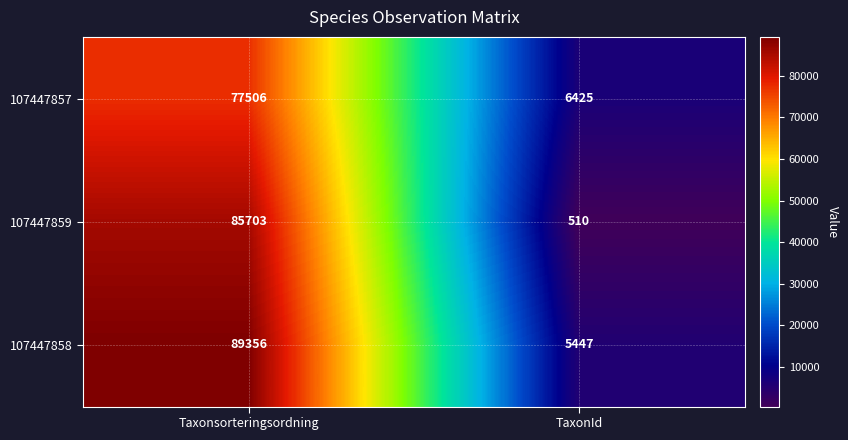

What is the difference between the maximum and minimum values in the 107447857 series?

71081